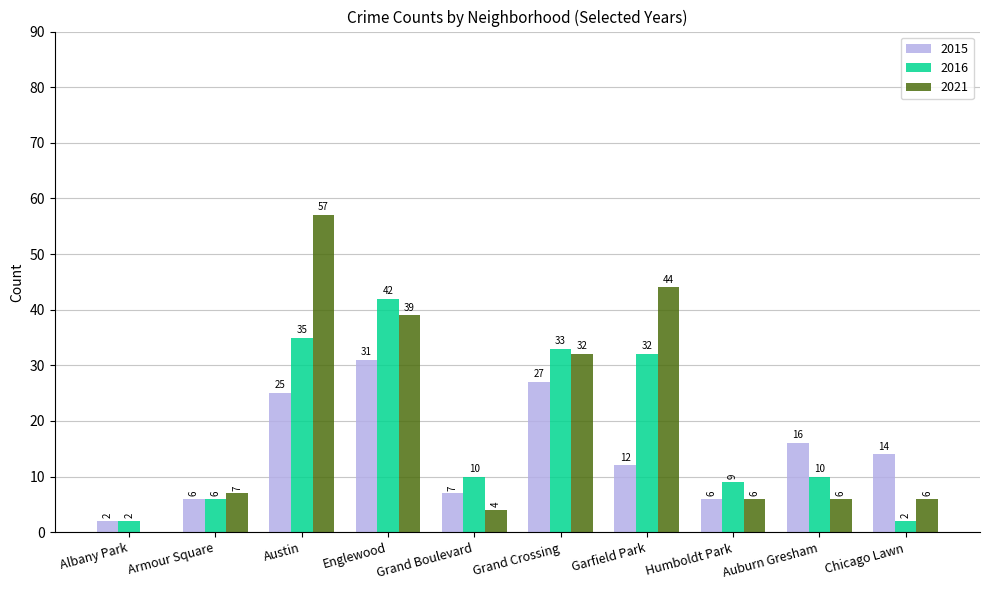

Which series has the largest range (max minus min)?

2021